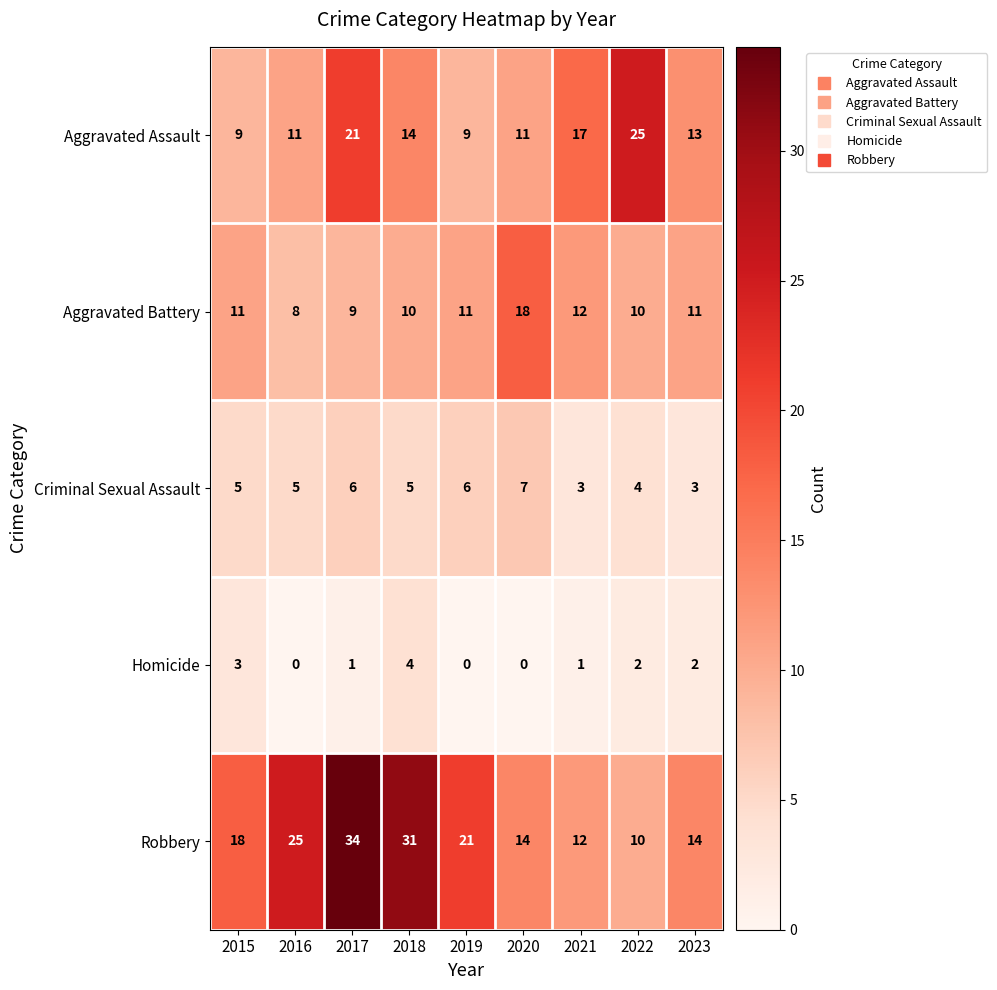

How many Aggravated Battery values are between 10 and 11?

5